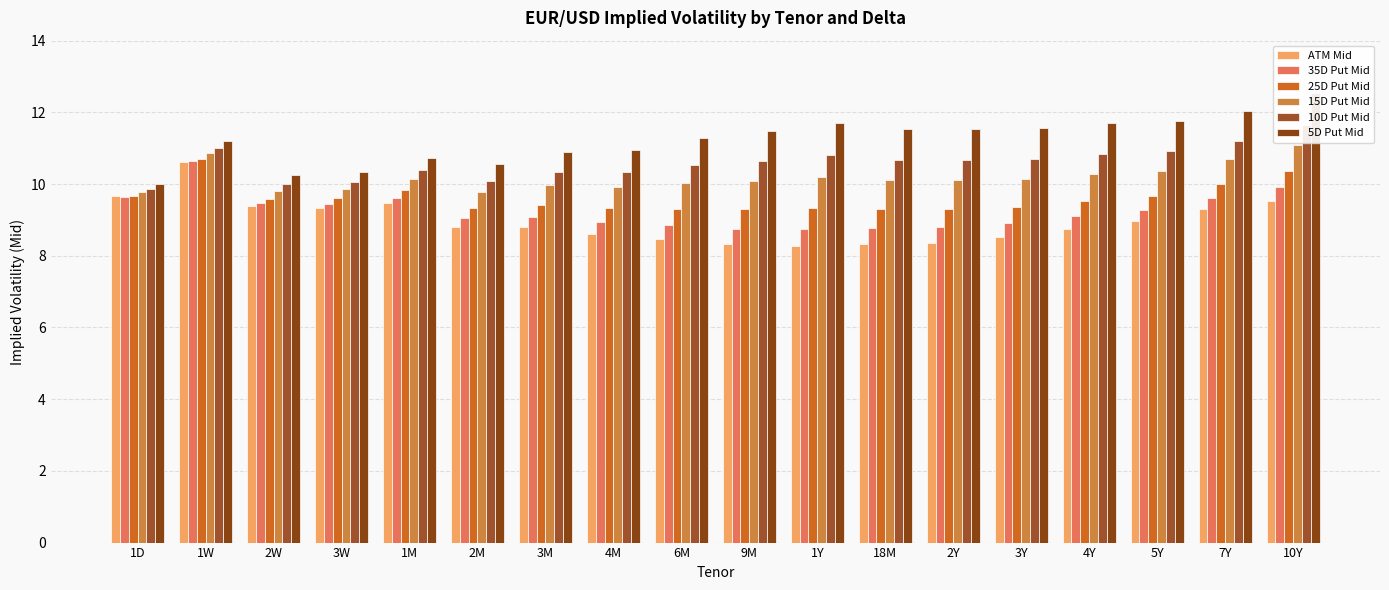

What is the sum of all 35D Put Mid values?

166.6